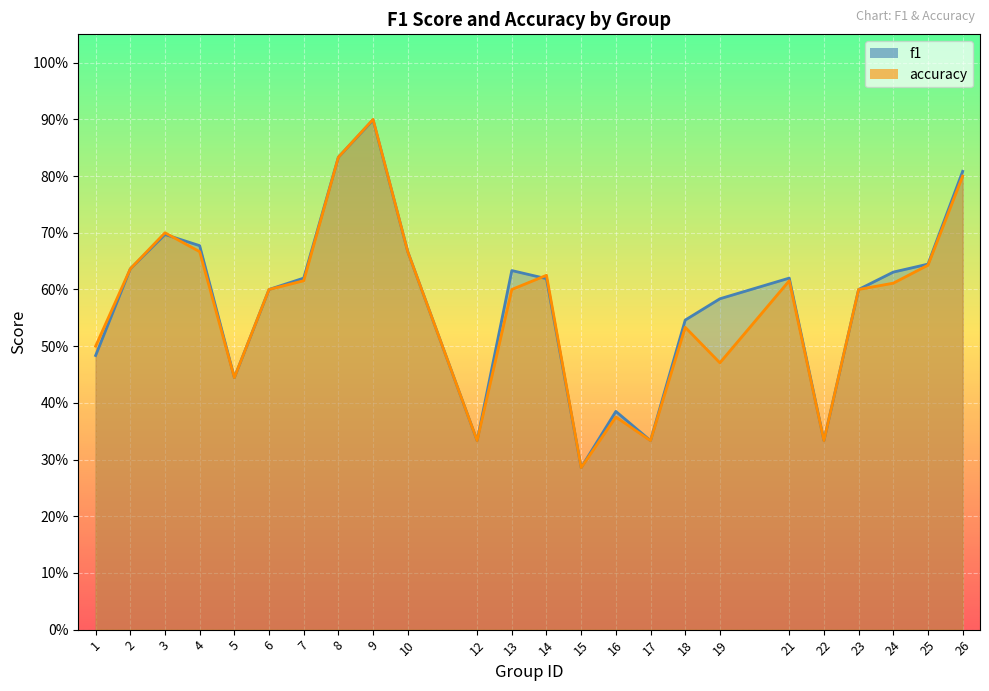

List the series in order of their overall mean, highest first.

f1, accuracy